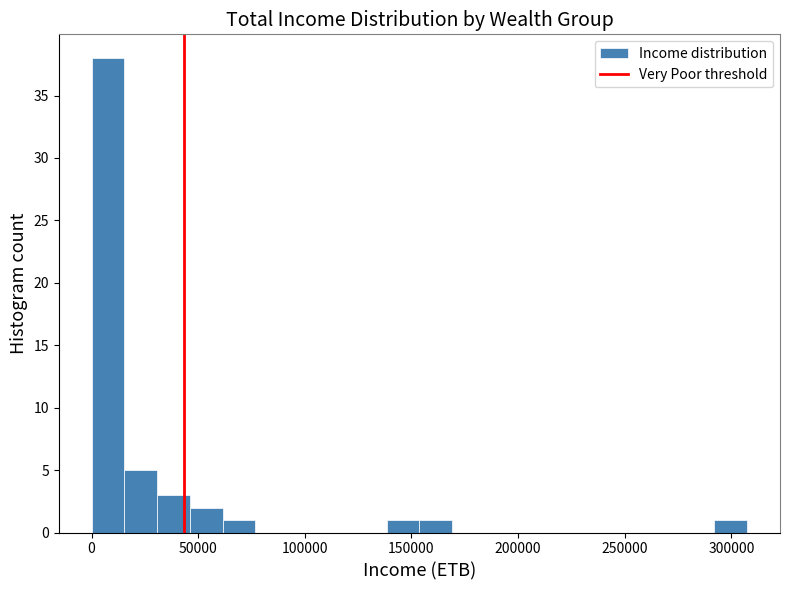

Around what value on the x-axis is the tallest bar? Give the approximate position of its centre, as read against the axis.

10000